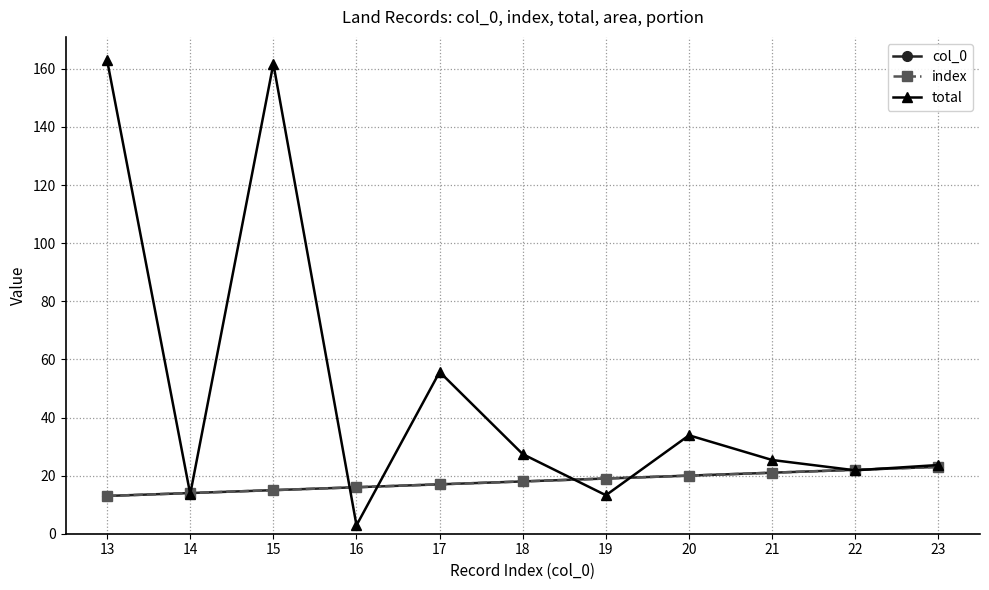

Is this an area chart (filled region under the line)?

No